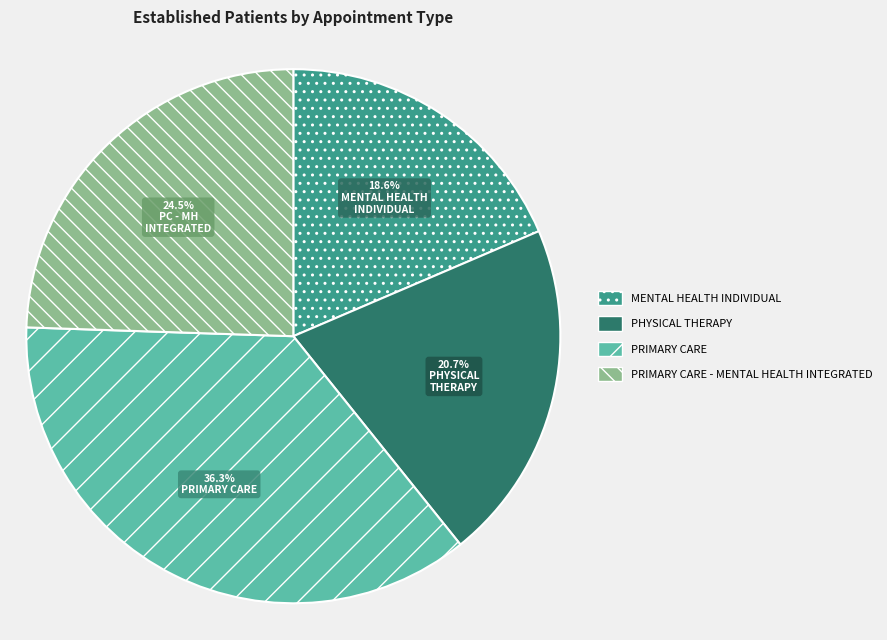

To the nearest percent, what is the difference between the PRIMARY CARE and PHYSICAL THERAPY slice percentages?

16%